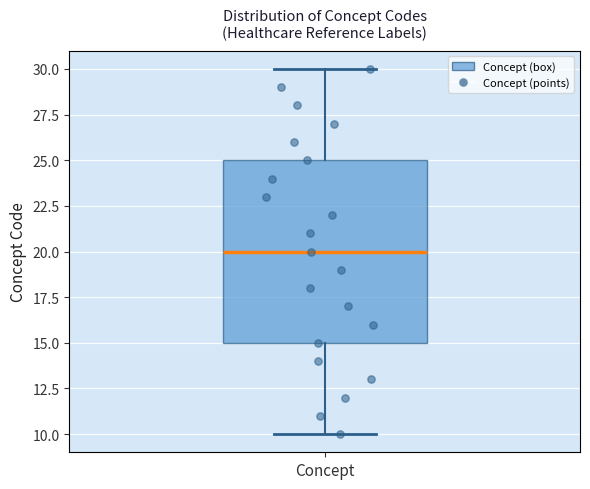

Read this box plot against the y-axis: the position of the median line, the range covered by the box, and the ends of both whiskers. The values are not printed on the chart, so give them approximately, as read against the axis.

median 20, box 15 to 25, whiskers 10 to 30